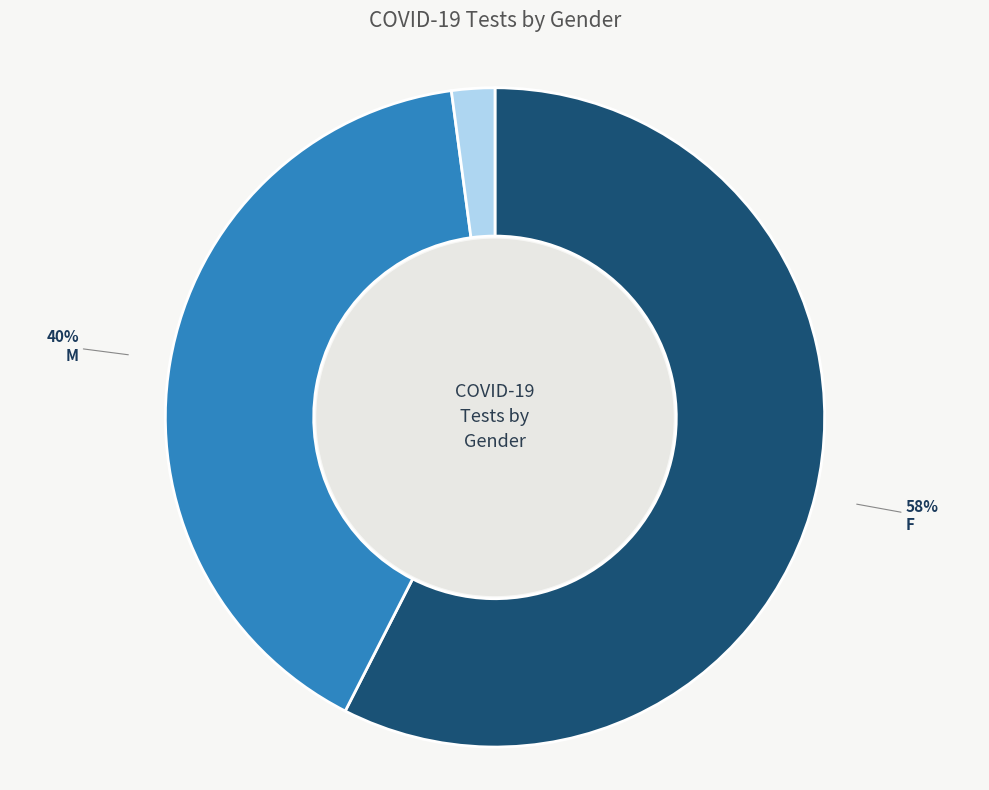

The F slice represents 50% of the pie. True or false?

False